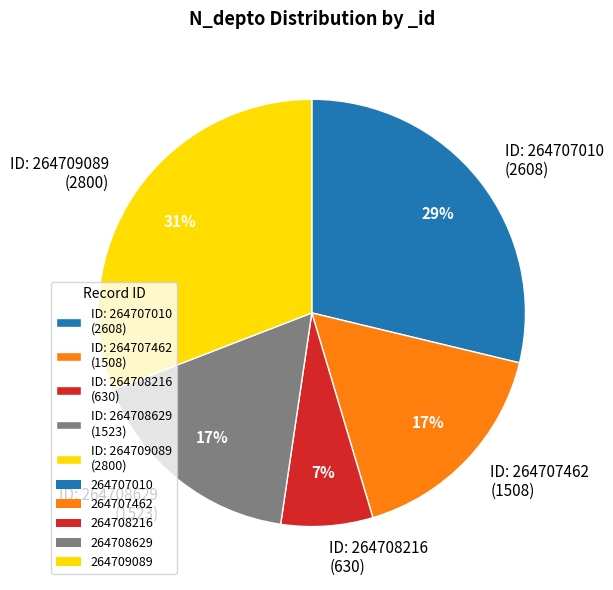

Count the number of slices in the pie.

5